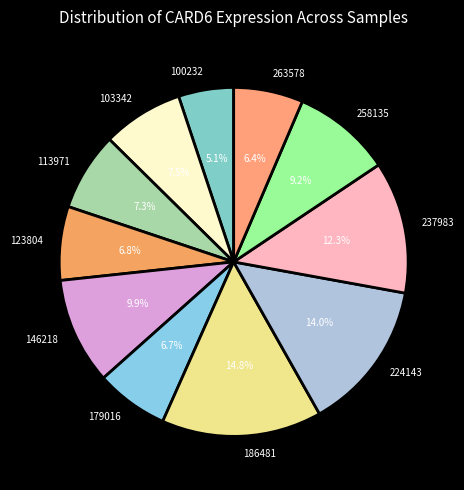

Approximately how many times larger is the value at 103342 compared to 237983?

0.6